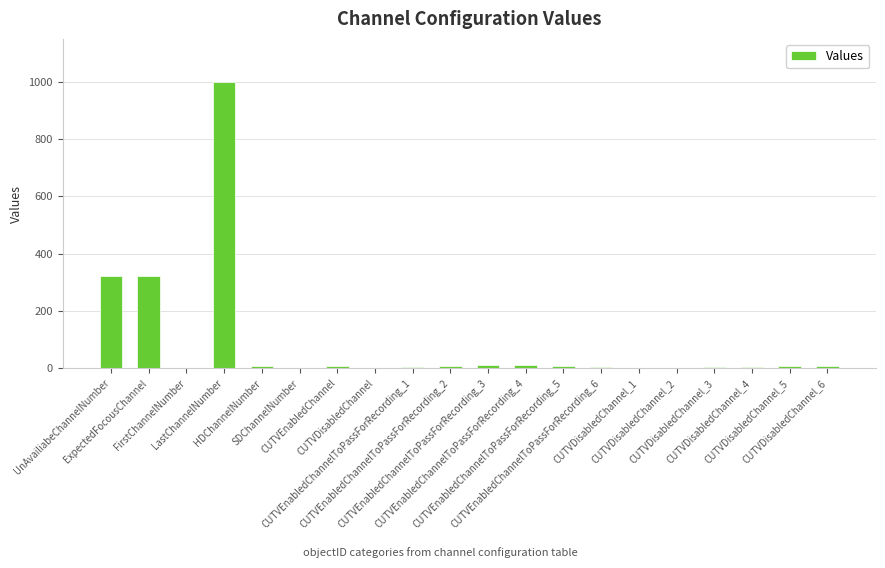

True or false: the data shows 529 at ExpectedFocousChannel.

False